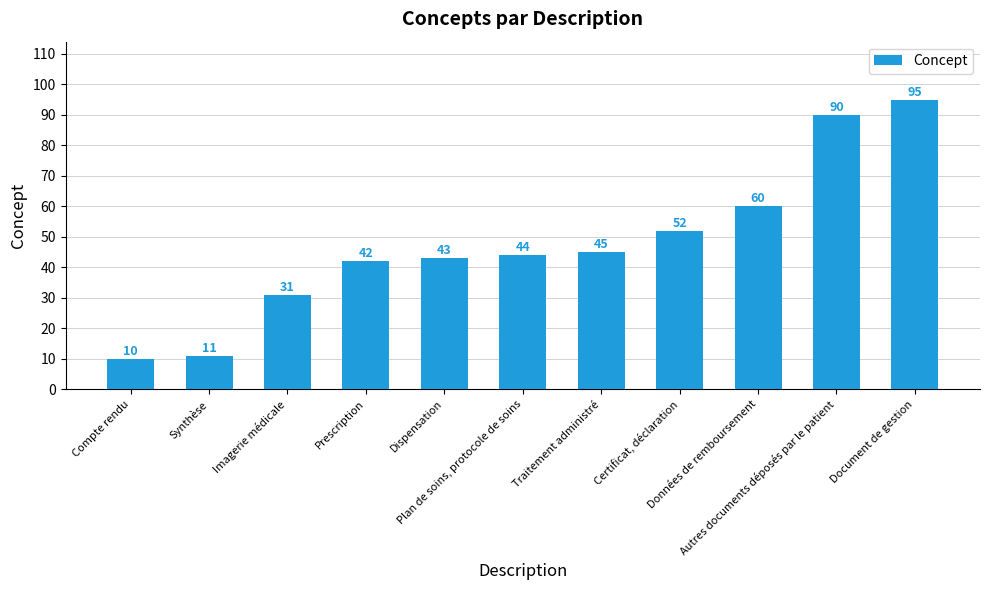

Rank the categories by value from lowest to highest.

Compte rendu, Synthèse, Imagerie médicale, Prescription, Dispensation, Plan de soins, protocole de soins, Traitement administré, Certificat, déclaration, Données de remboursement, Autres documents déposés par le patient, Document de gestion